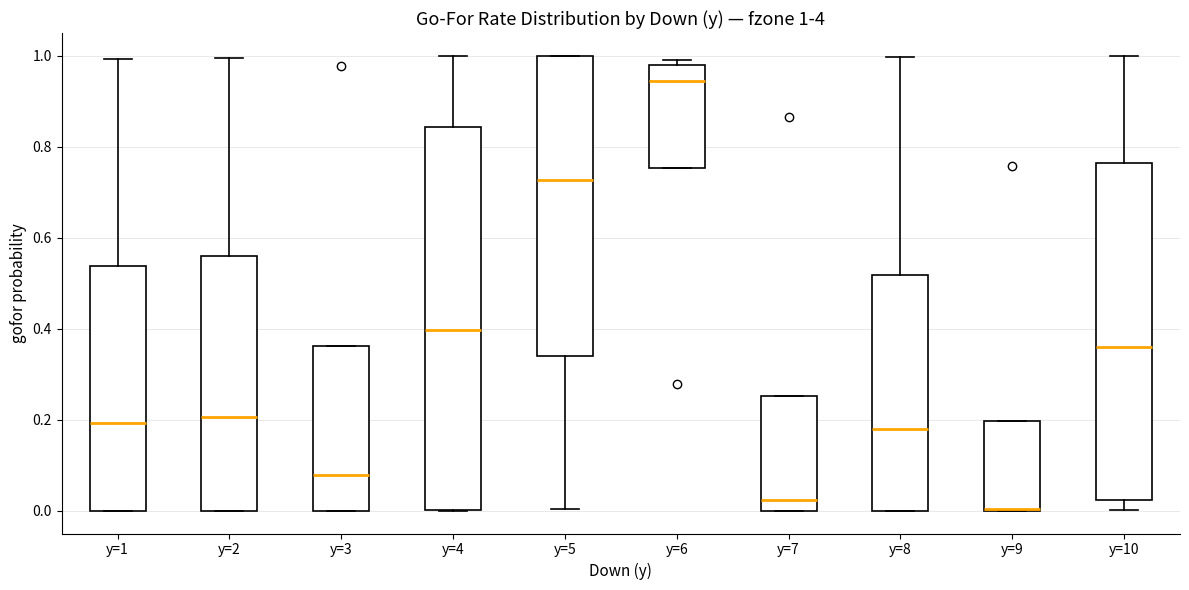

Comparing the boxes themselves (not the whiskers), which one is the tallest?

y=4